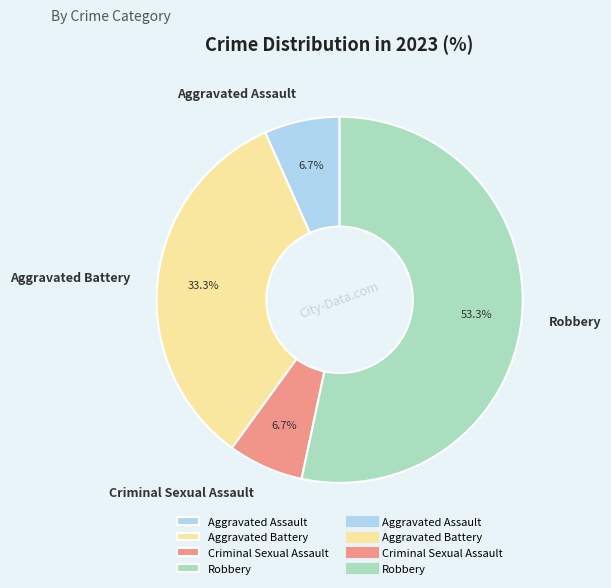

To the nearest percent, what is the difference between the Robbery and Criminal Sexual Assault slice percentages?

47%